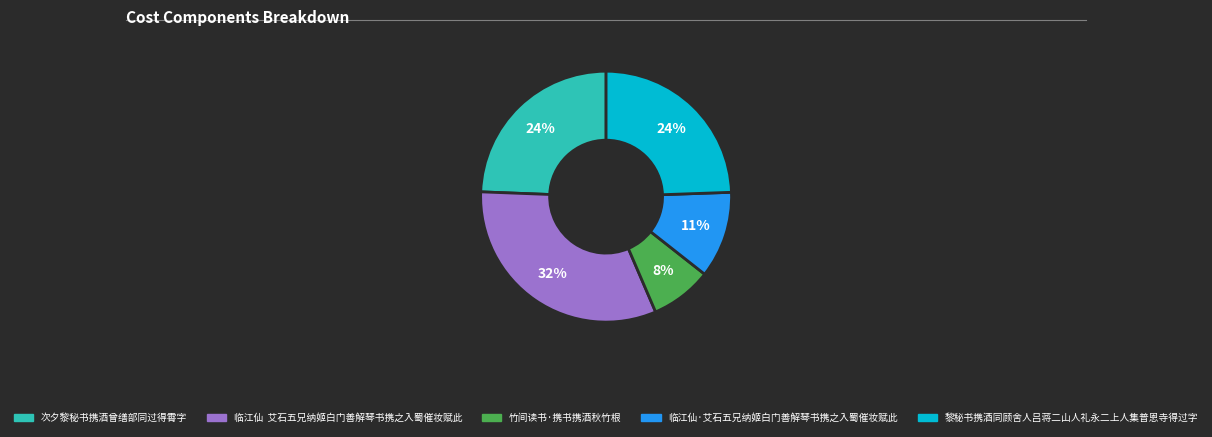

To the nearest percent, what portion does 次夕黎秘书携酒曾缮部同过得霄字 represent?

24%